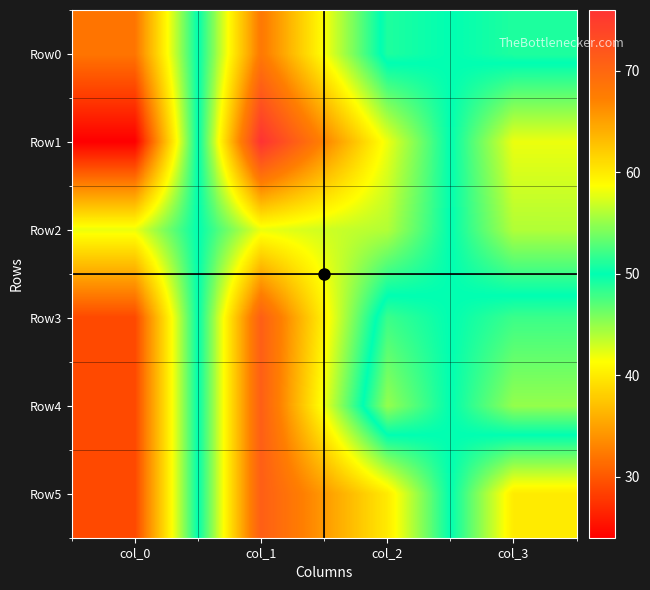

True or false: Row3 has a value of 50 at col_0.

False